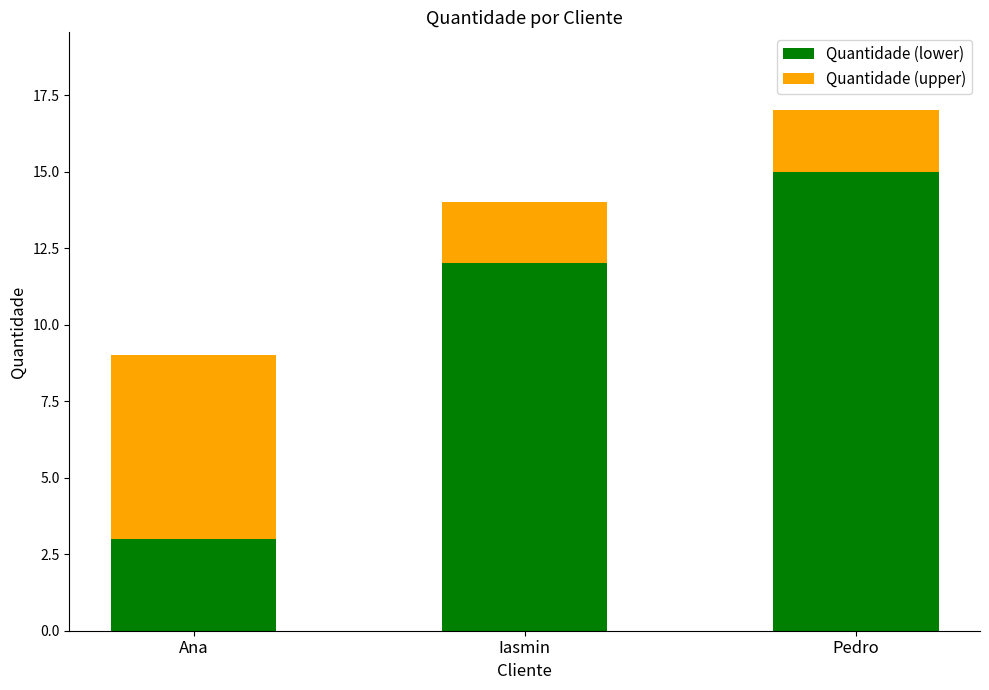

What are all the series names shown in the legend?

Quantidade (lower), Quantidade (upper)